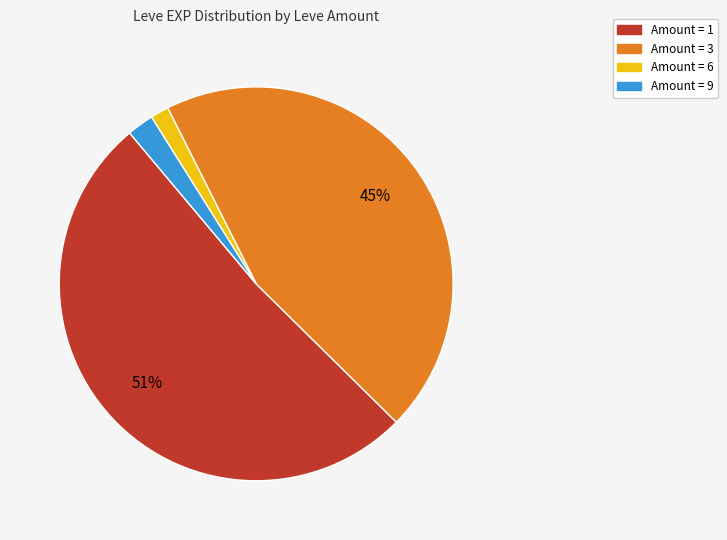

Is there any slice that represents more than half of the pie?

Yes